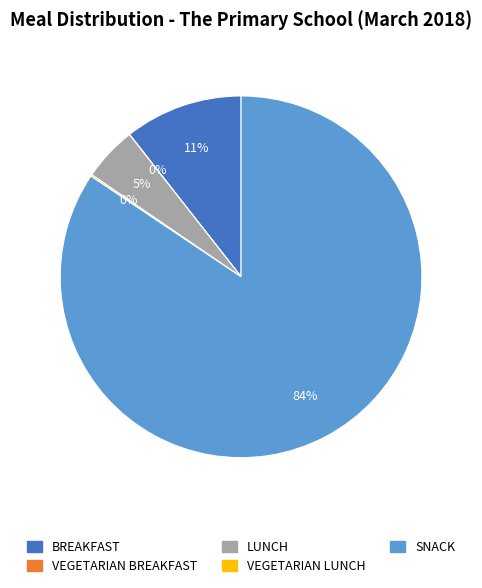

Does any single category account for the majority?

Yes